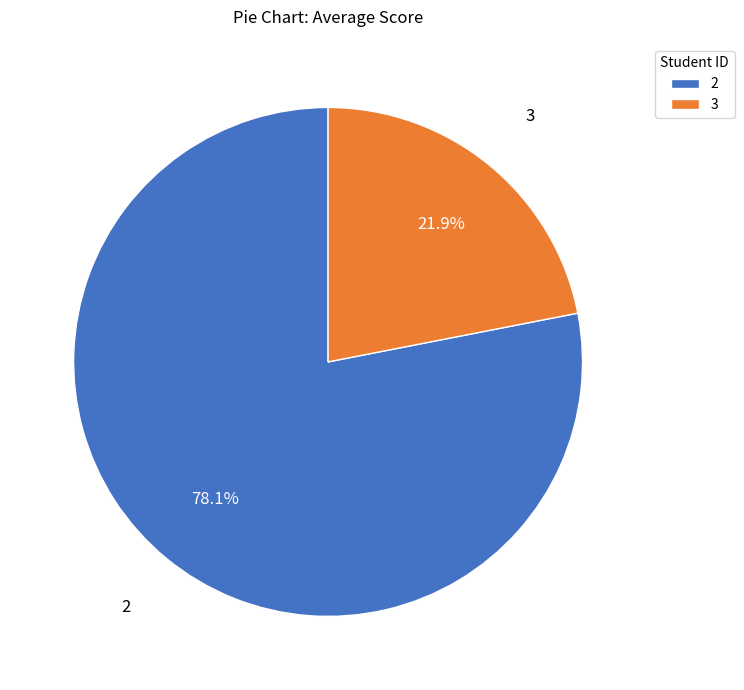

To the nearest percent, what portion does 2 represent?

78%